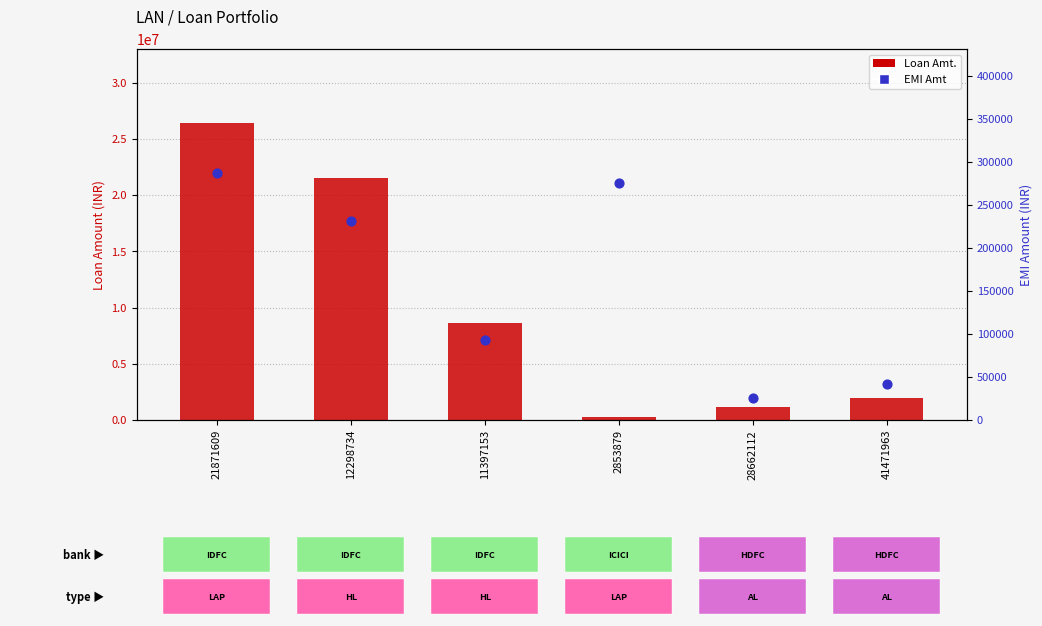

What are all the series names shown in the legend?

Loan Amt., EMI Amt